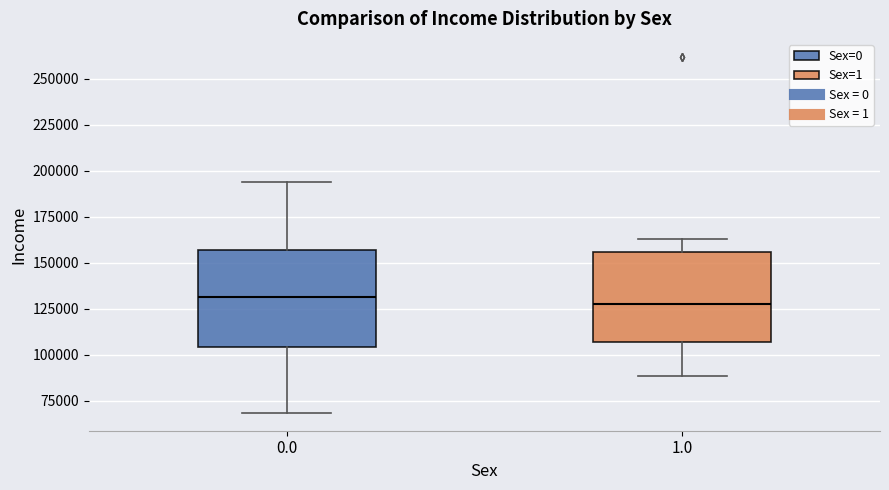

Reading left to right, read every box against the y-axis: the position of its median line, the range the box covers, and the ends of its whiskers. The values are not printed on the chart, so give them approximately, as read against the axis.

0.0: median 130000, box 105000 to 155000, whiskers 70000 to 195000
1.0: median 130000, box 105000 to 155000, whiskers 90000 to 165000